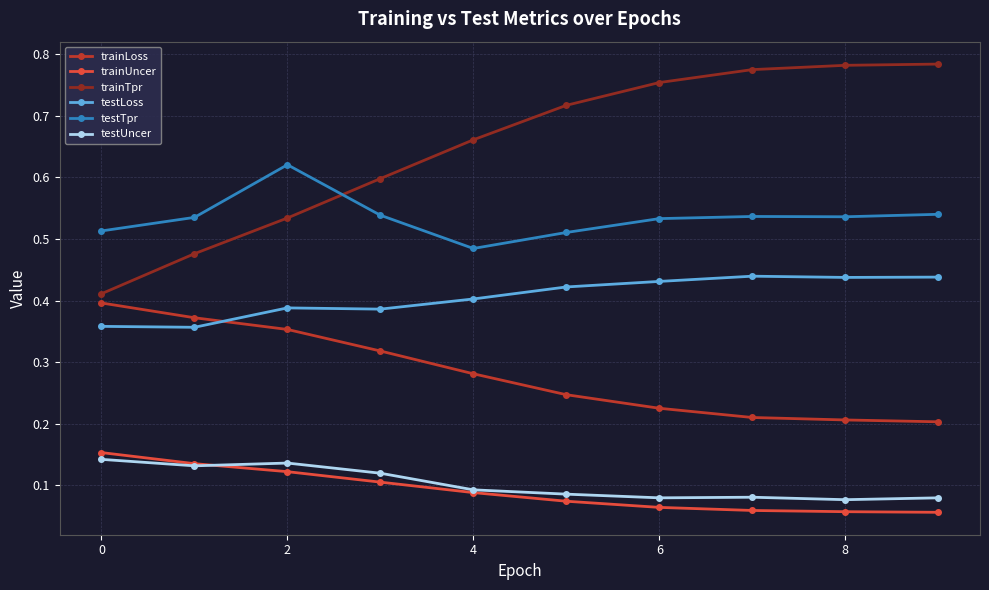

At how many categories does at least one series exceed 0?

10